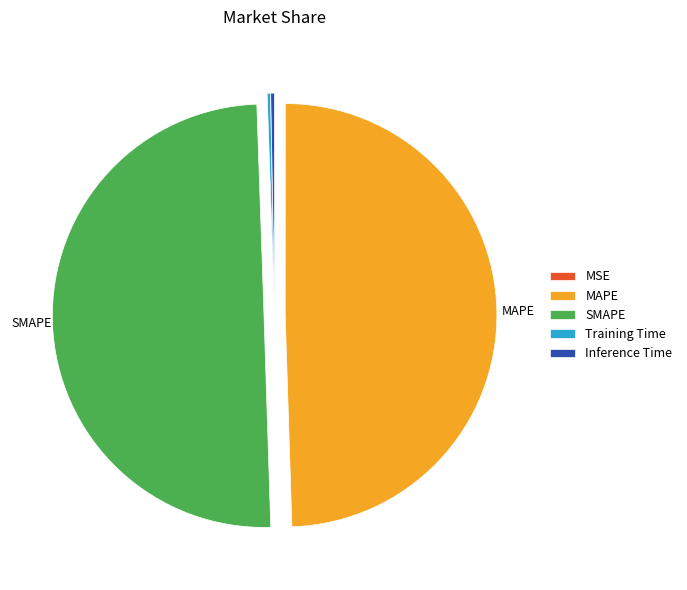

Is Inference Time the majority of the pie?

No